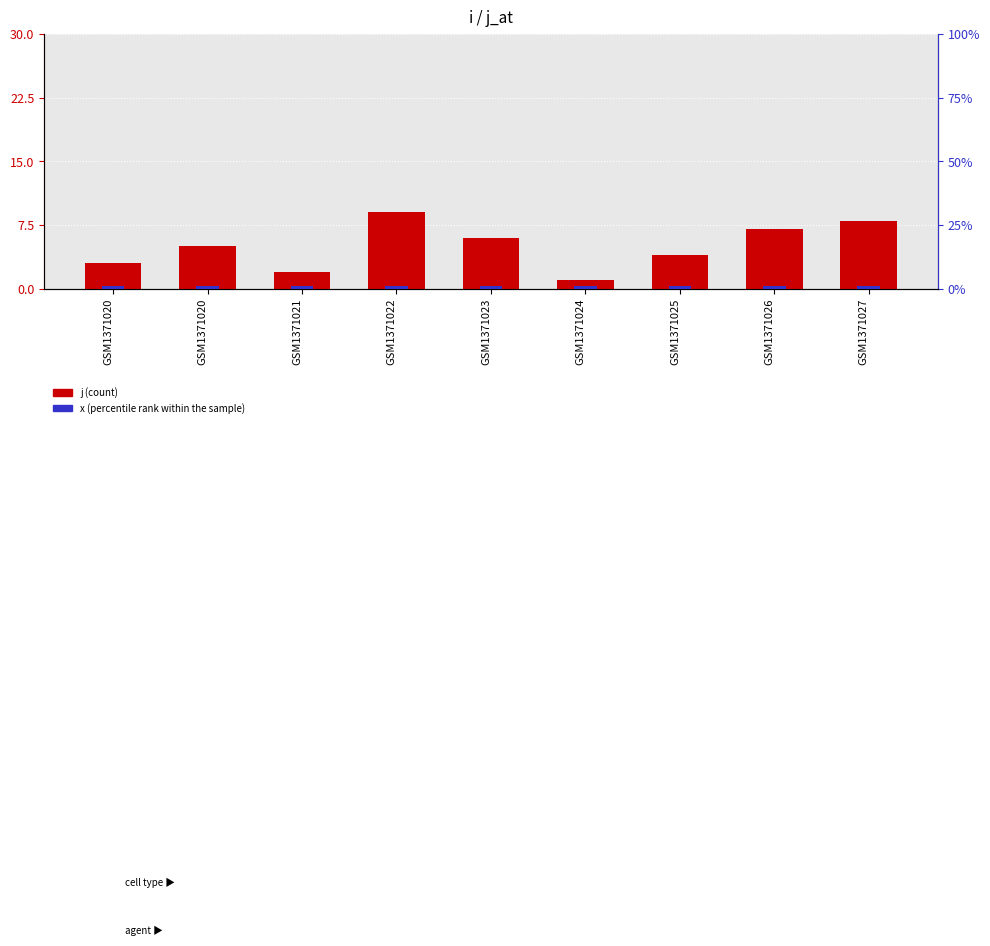

True or false: x has a value of 0 at GSM1371023.

False